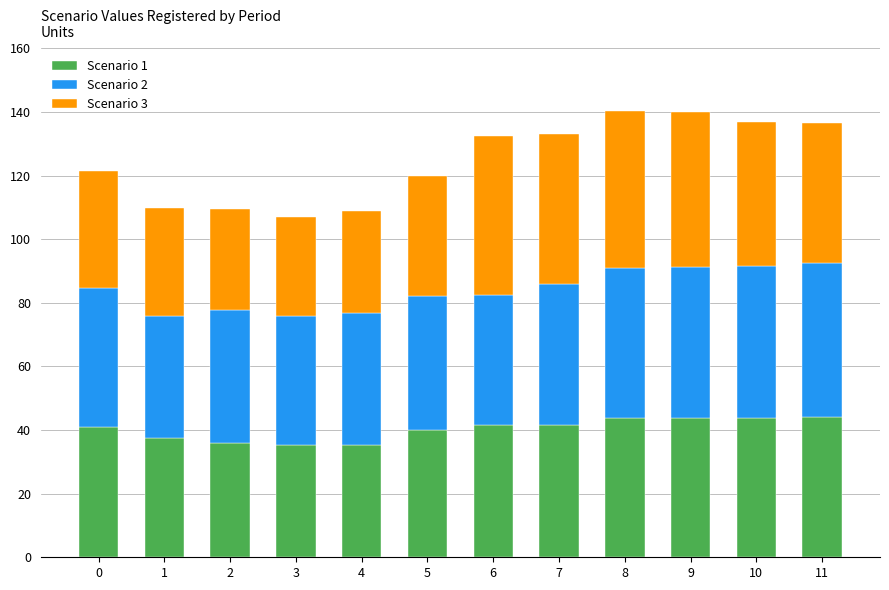

What is the difference between the maximum and minimum values in the Scenario 1 series?

8.8